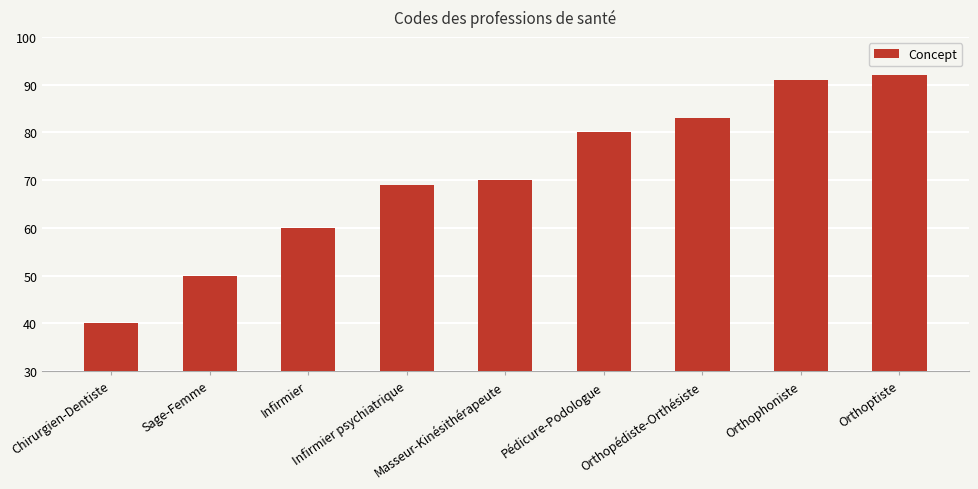

Reading right to left, what are all the values shown in this chart?

92	91	83	80	70	69	60	50	40